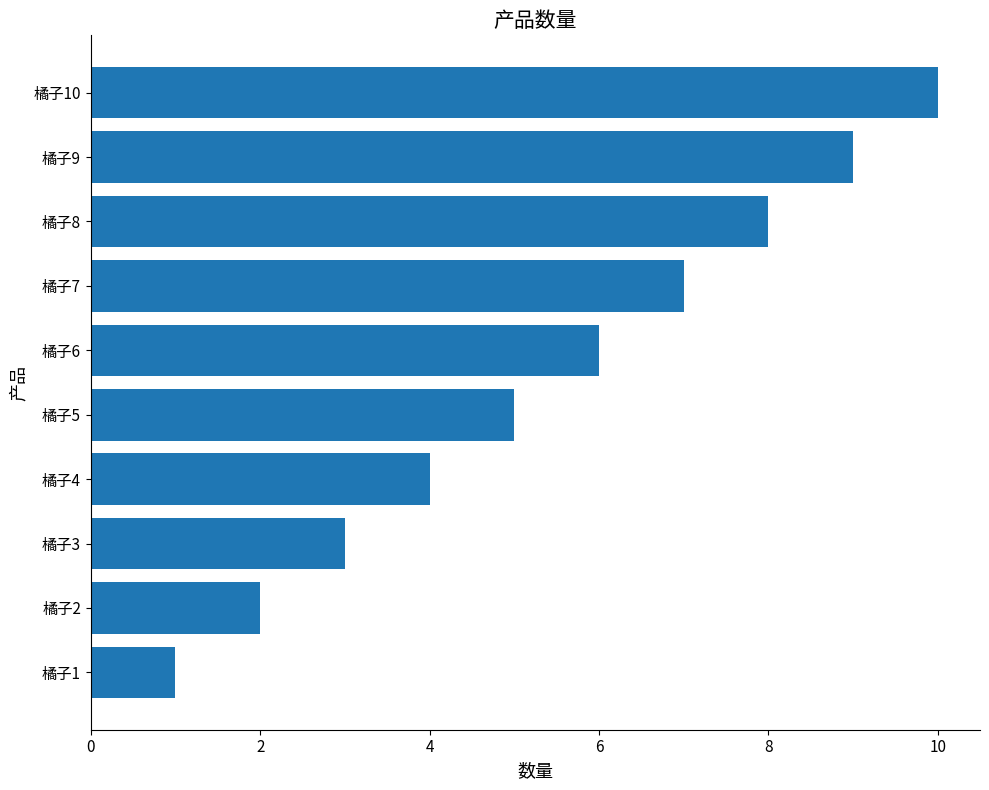

Rank the categories by value from lowest to highest.

橘子1, 橘子2, 橘子3, 橘子4, 橘子5, 橘子6, 橘子7, 橘子8, 橘子9, 橘子10